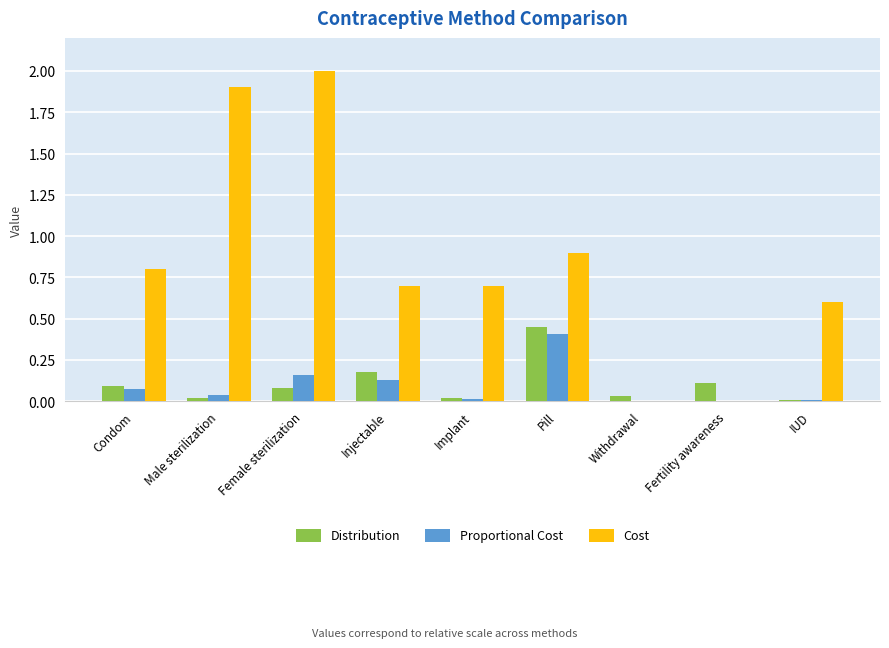

How many data points does each series have?

9